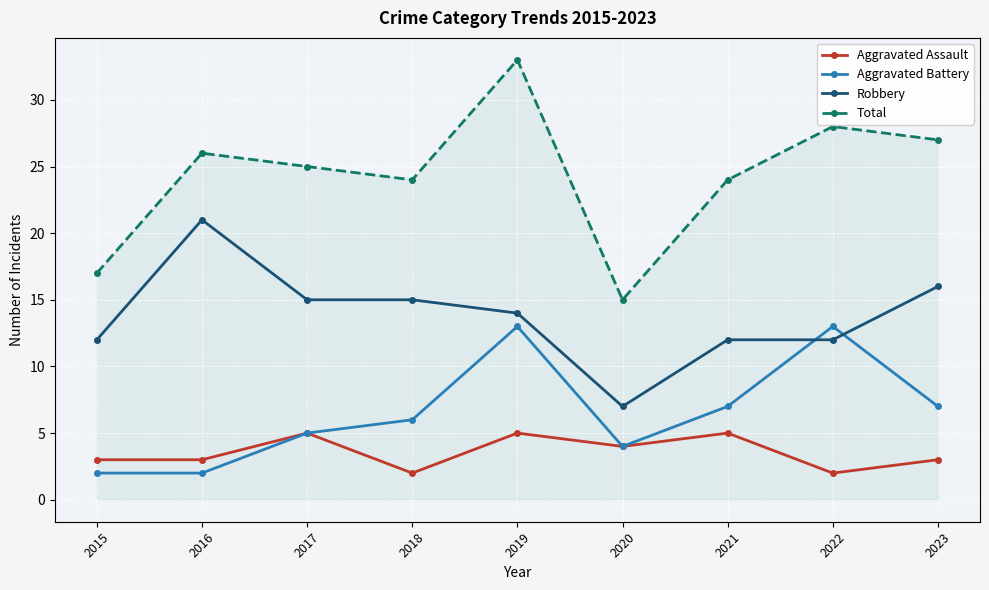

What is the value of the Robbery point at the 1st from the left?

12